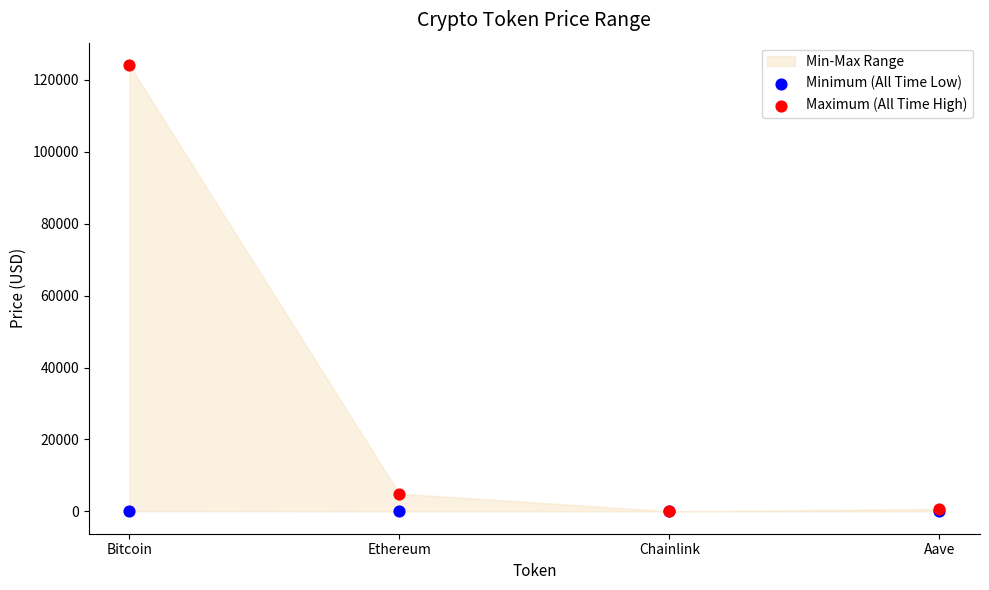

Which series reaches the maximum Y coordinate?

Maximum (All Time High)